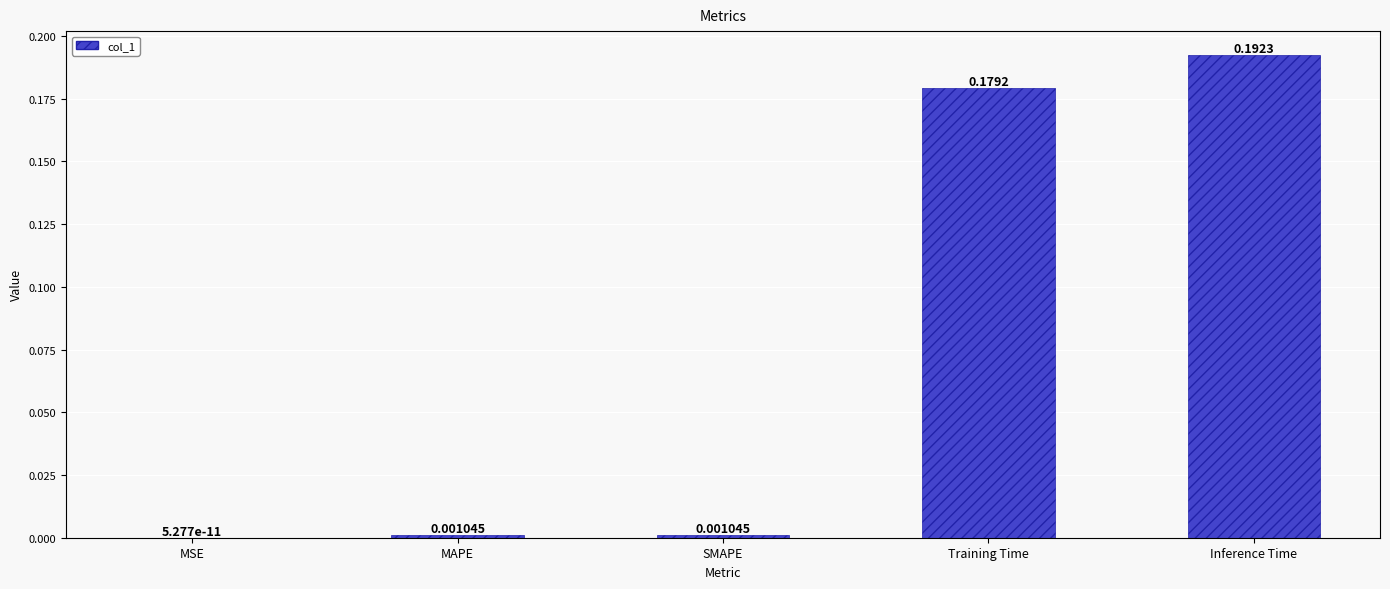

Does the chart contain stacked bars?

No